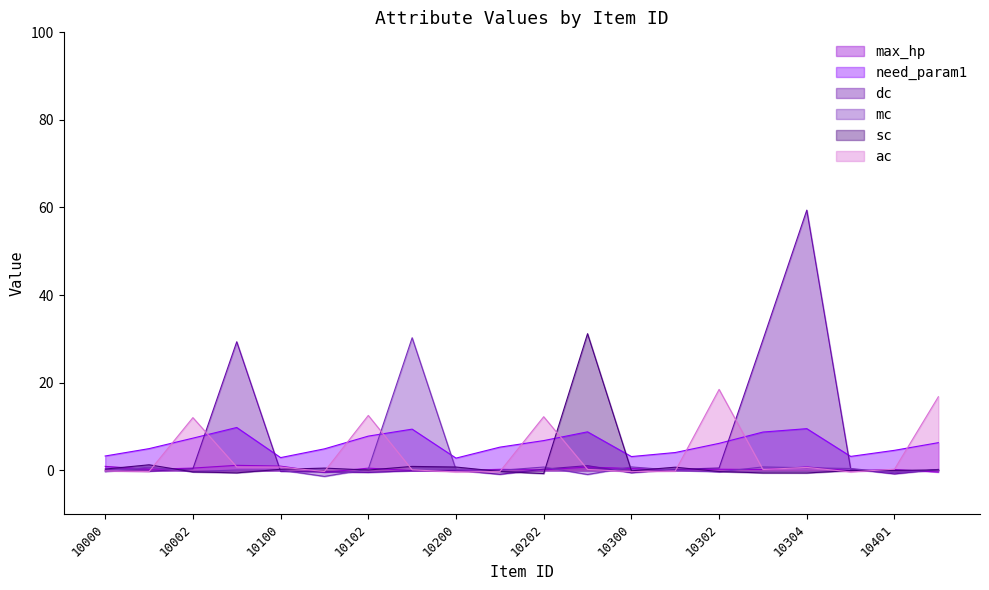

How many values in sc are below zero?

10